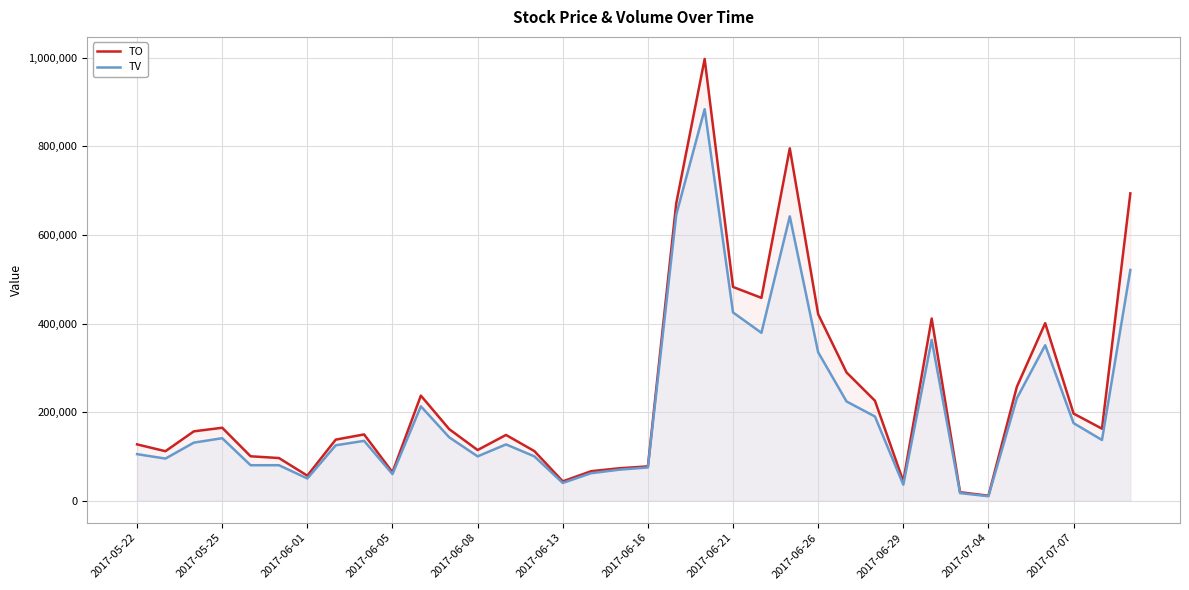

Between 2017-06-01 and 2017-06-13, which series saw the biggest shift?

TO